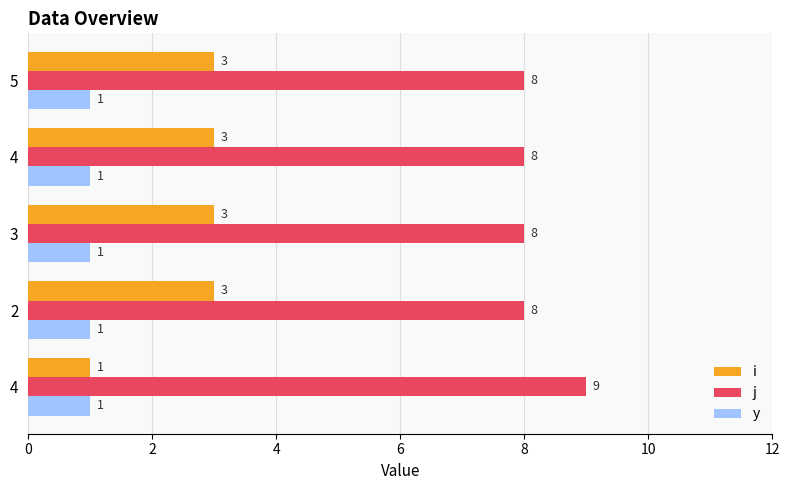

At which label is j closest to 8?

2